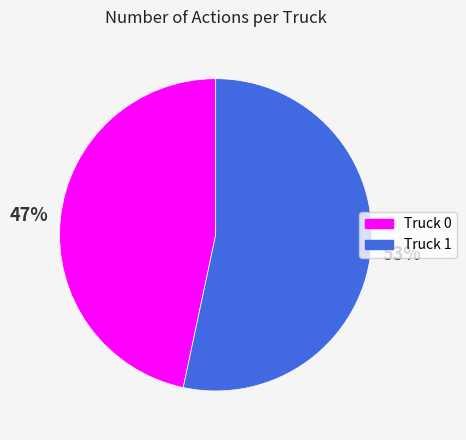

Which category accounts for the majority?

Truck 1